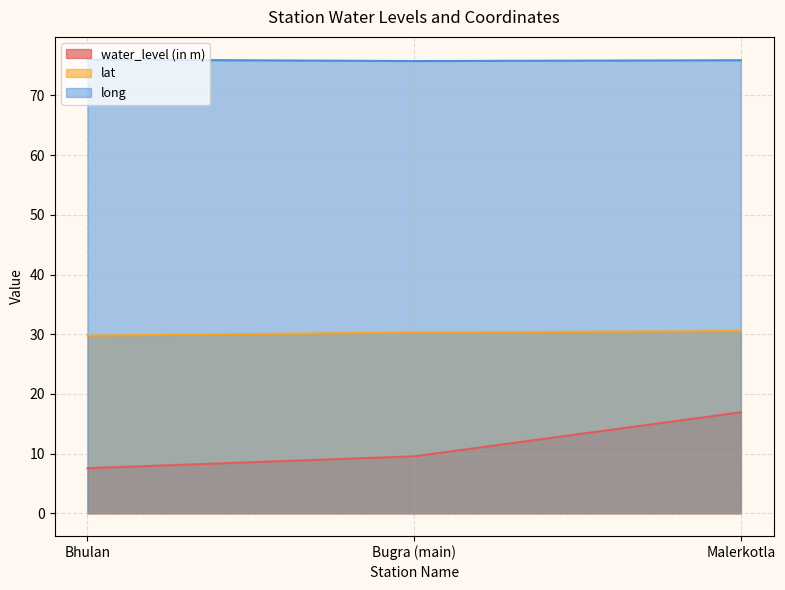

Is it true that lat equals 40.5 at Bugra (main)?

False